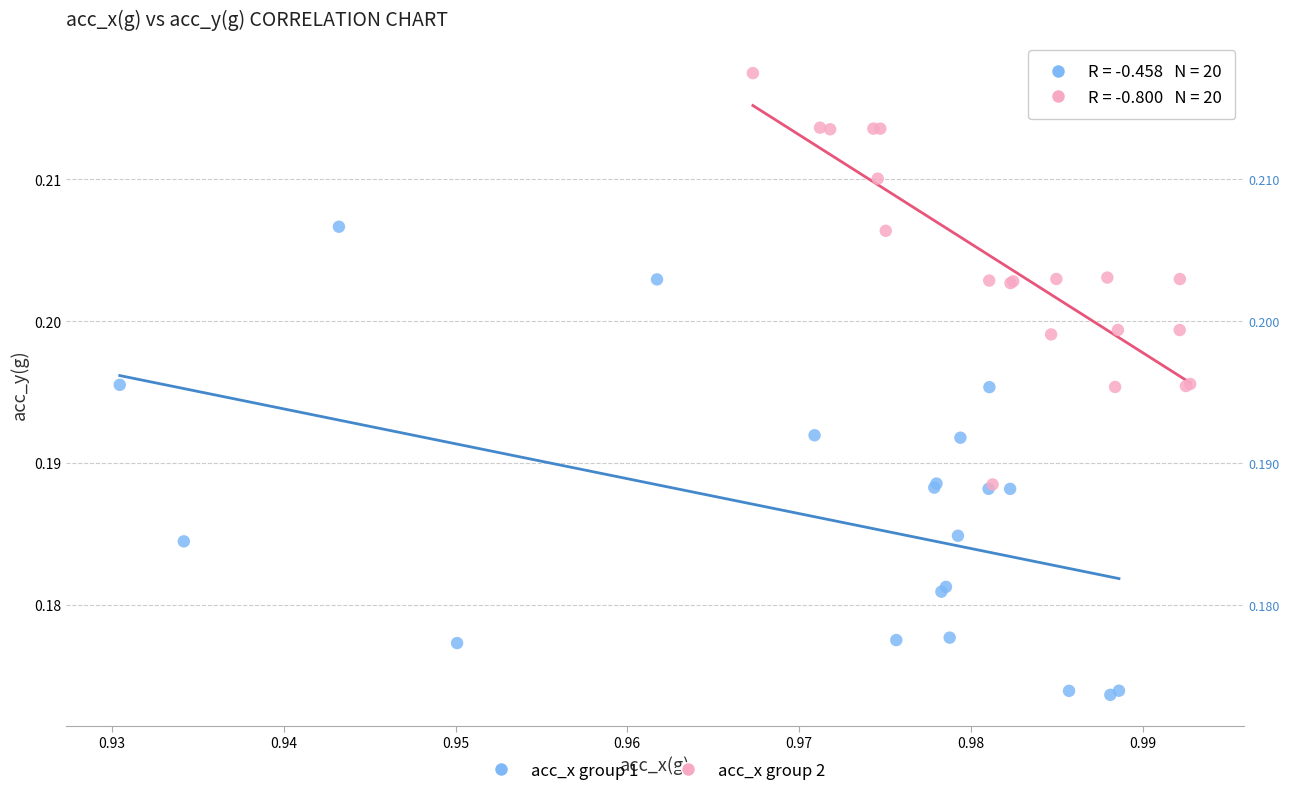

Which series has the widest spread of Y values?

acc_x group 1